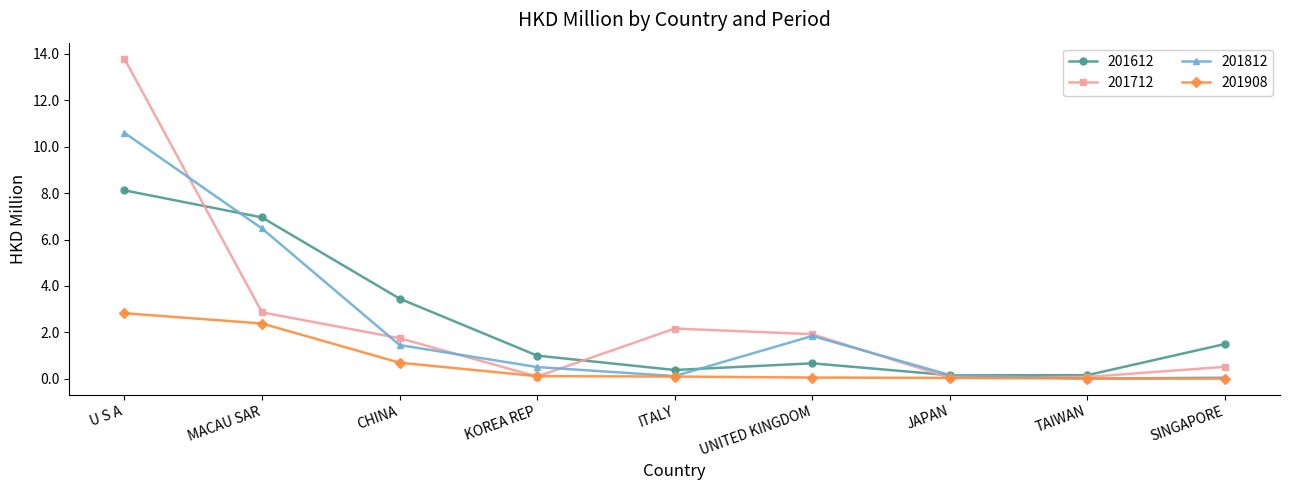

True or false: 201712 has a value of 1.2 at ITALY.

False